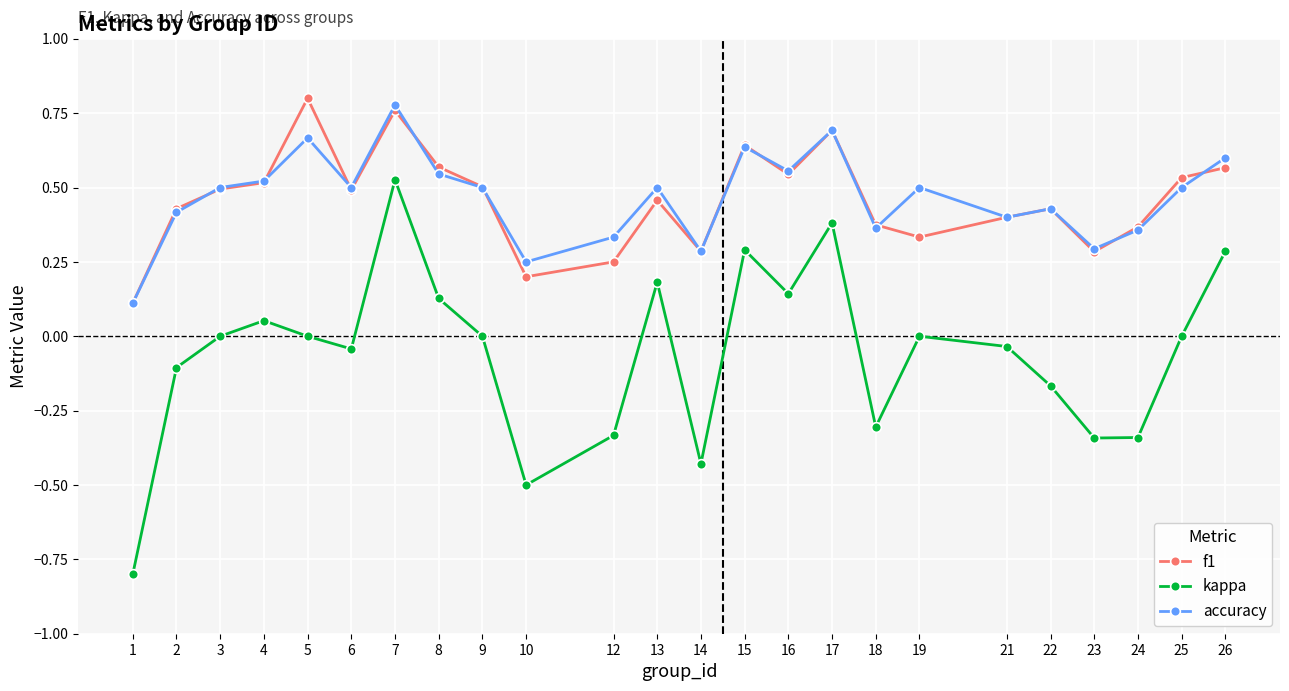

In f1, how many points are lower than both neighbors (excluding endpoints)?

6